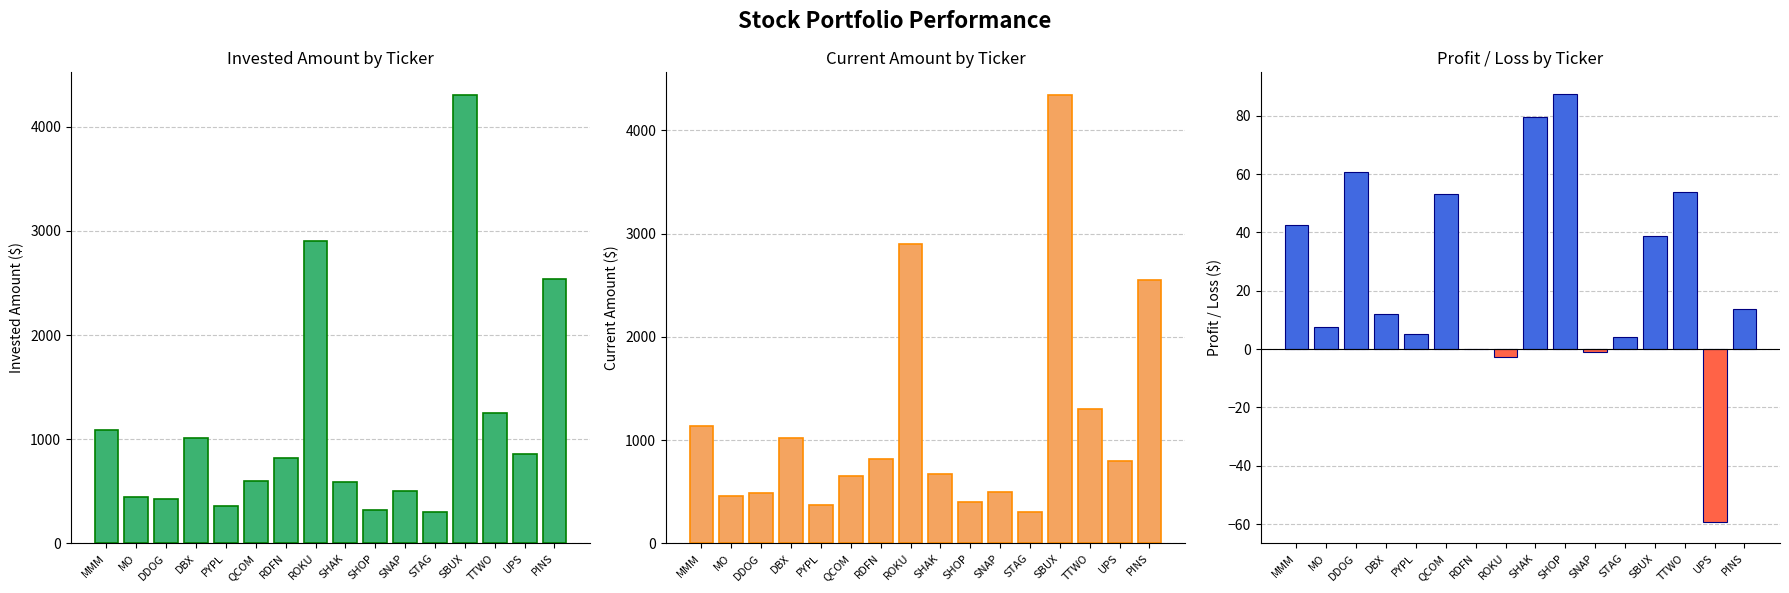

What is the total value across all series at SBUX?

8688.9